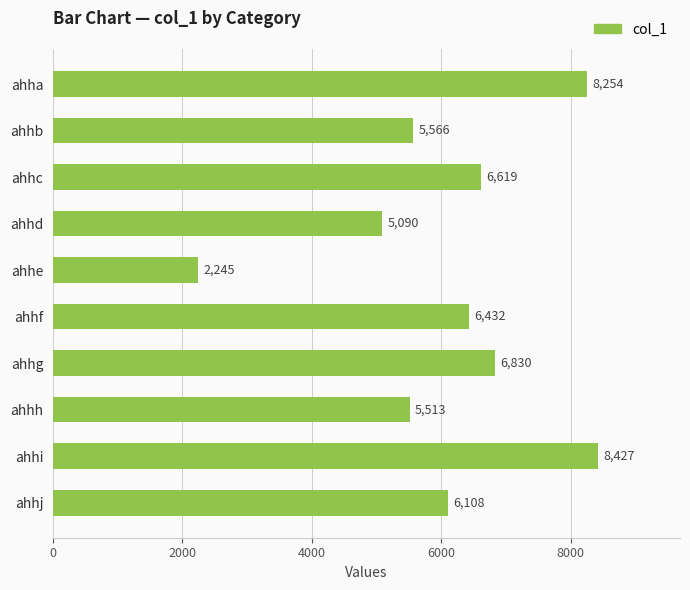

What is the value of the 3rd bar from the top?

6619